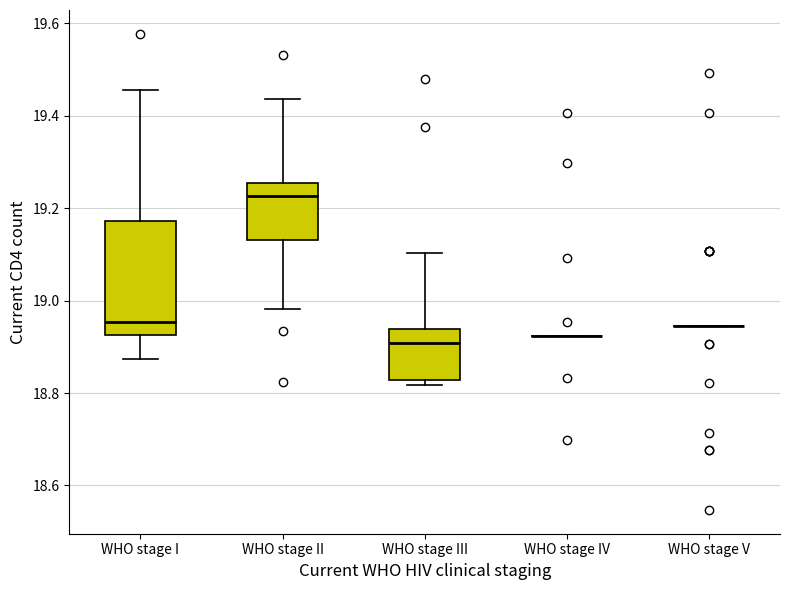

Where is the upper edge of the box for WHO stage I on the y-axis? The values are not printed on the chart, so give them approximately, as read against the axis.

19.18